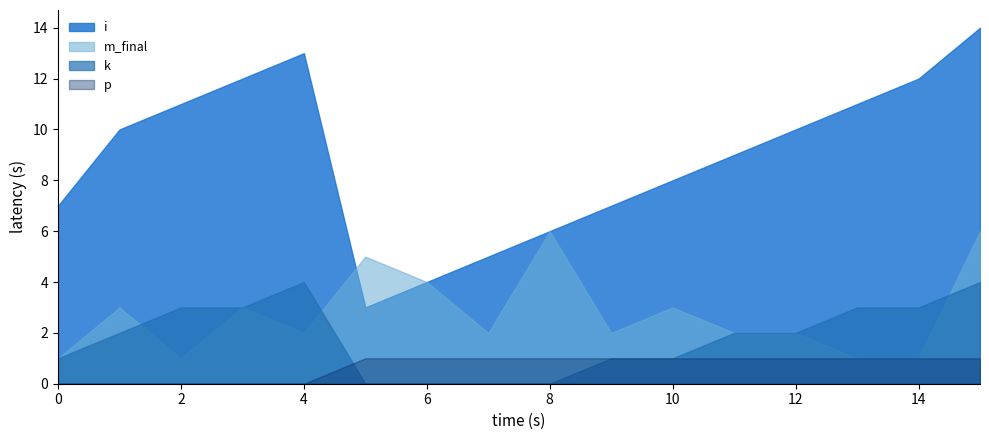

Which category has the lowest value in the k series?

5